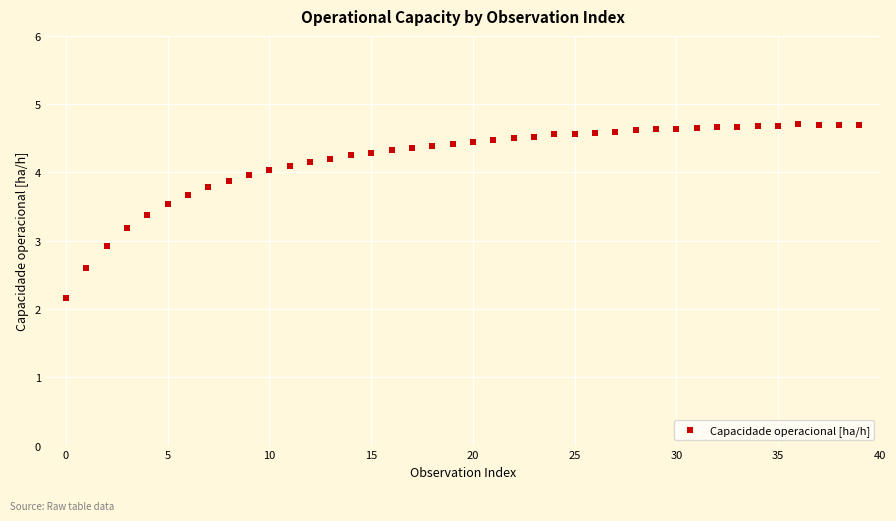

What Y value in the scatter plot is closest to 3?

2.9